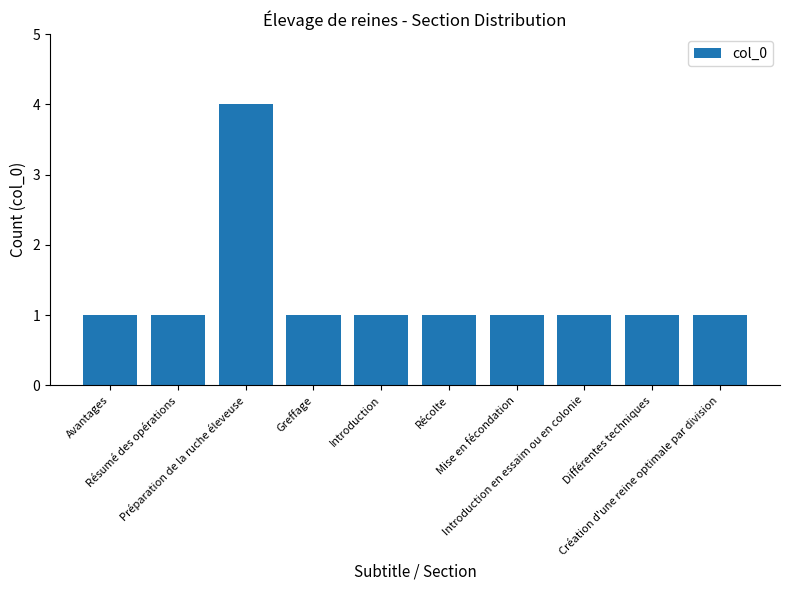

What is the approximate value at Préparation de la ruche éleveuse?

4